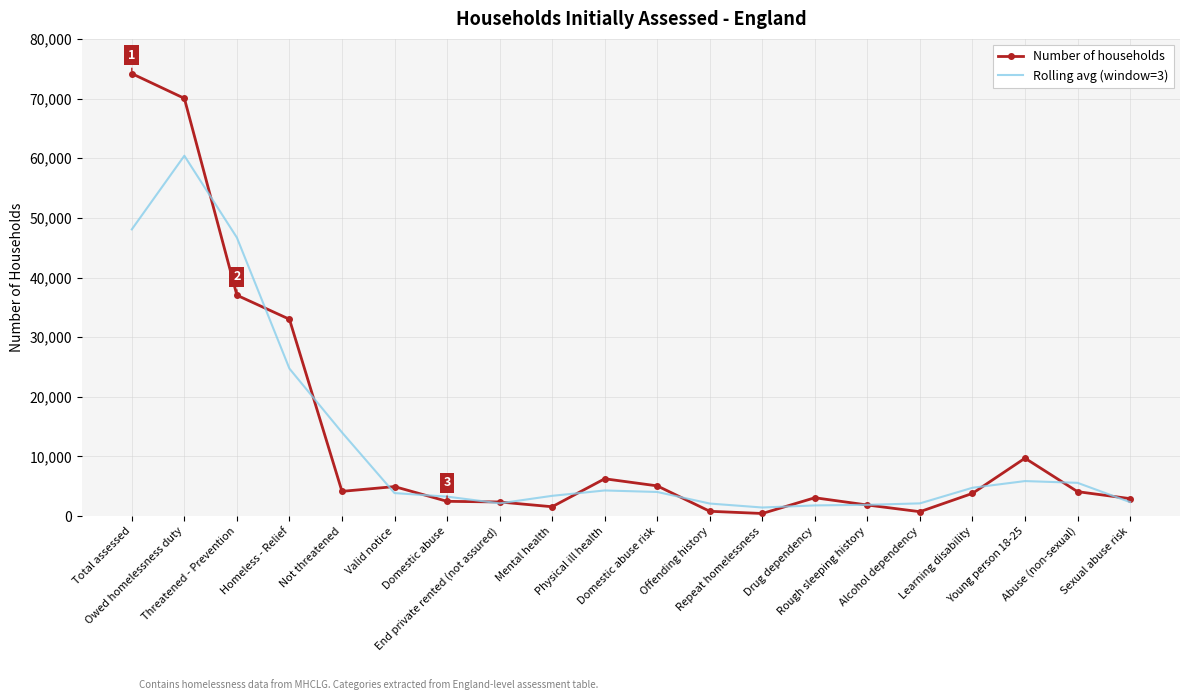

Which series has the widest spread of values?

Number of households